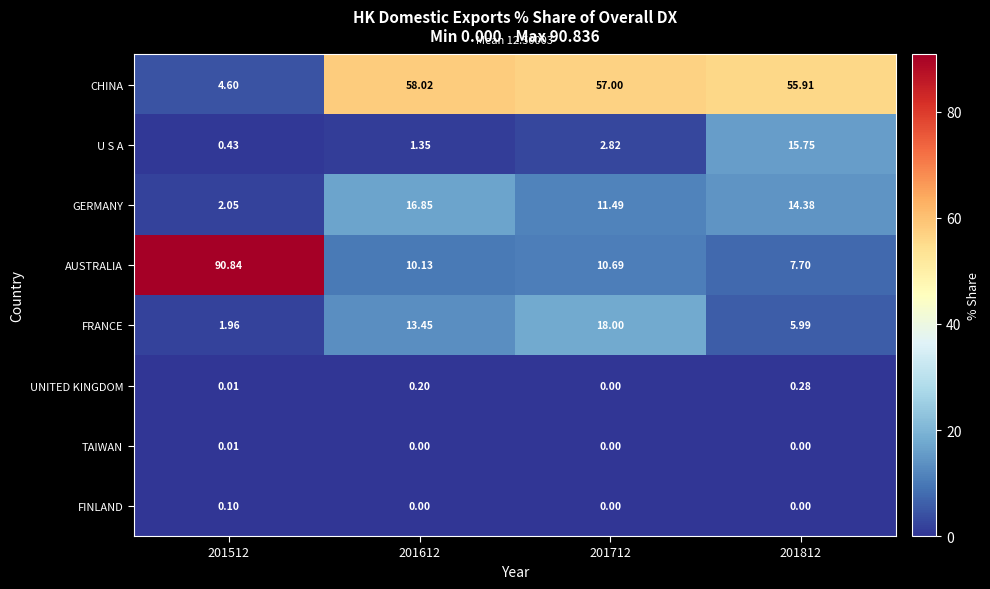

Which series changed the most between 201512 and 201812?

AUSTRALIA